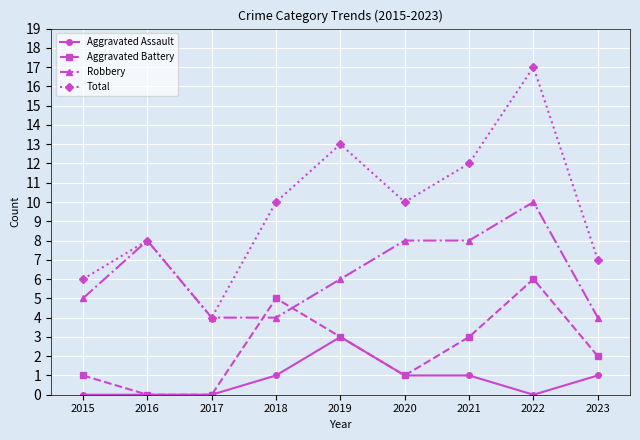

What is the spread (max minus min) of values at 2019?

10